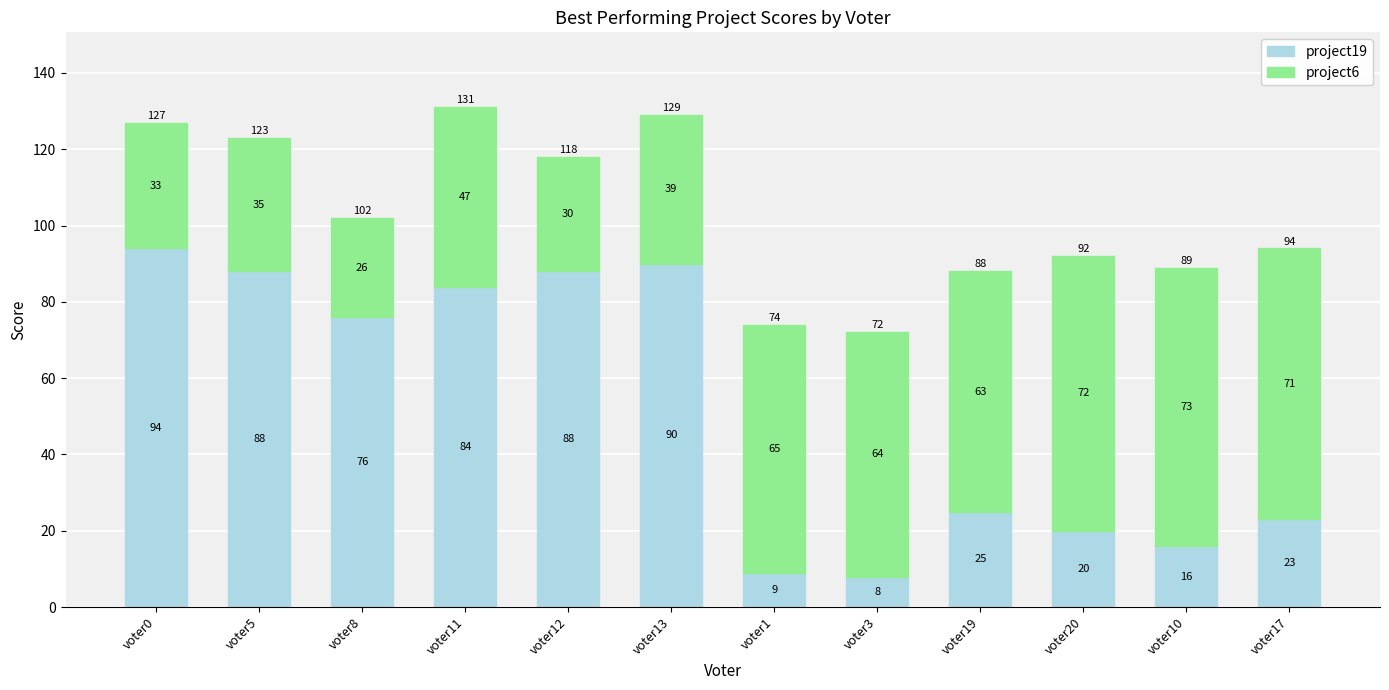

What is the difference between the maximum and second lowest values in the project19 series?

85